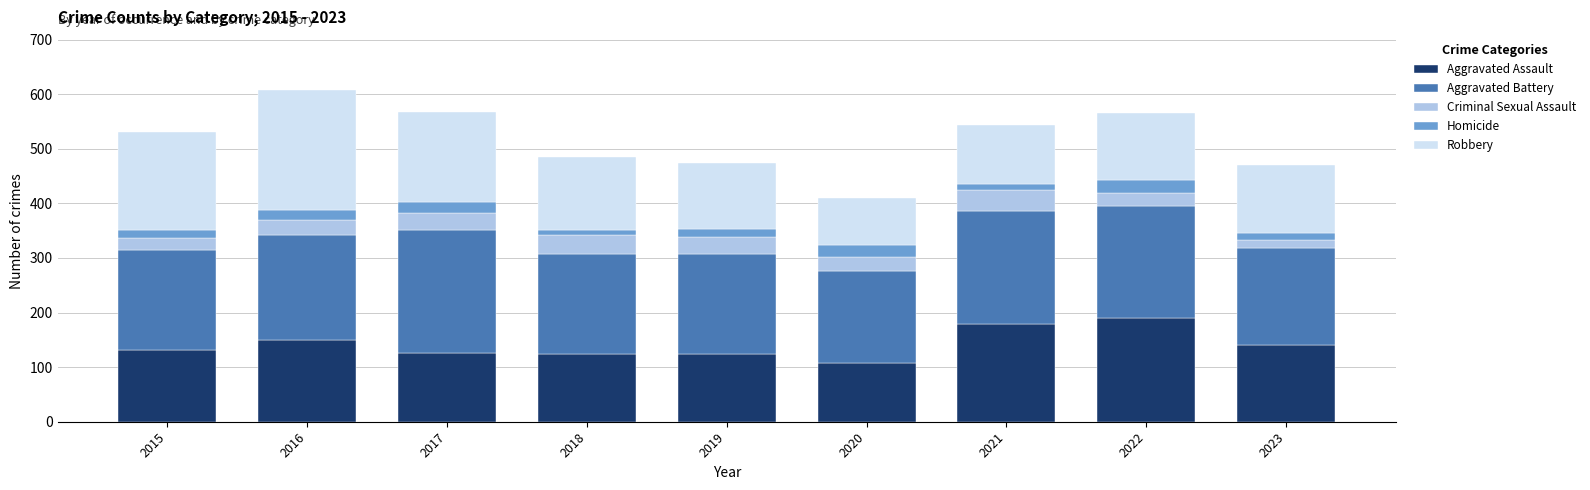

How many data points does each series have?

9